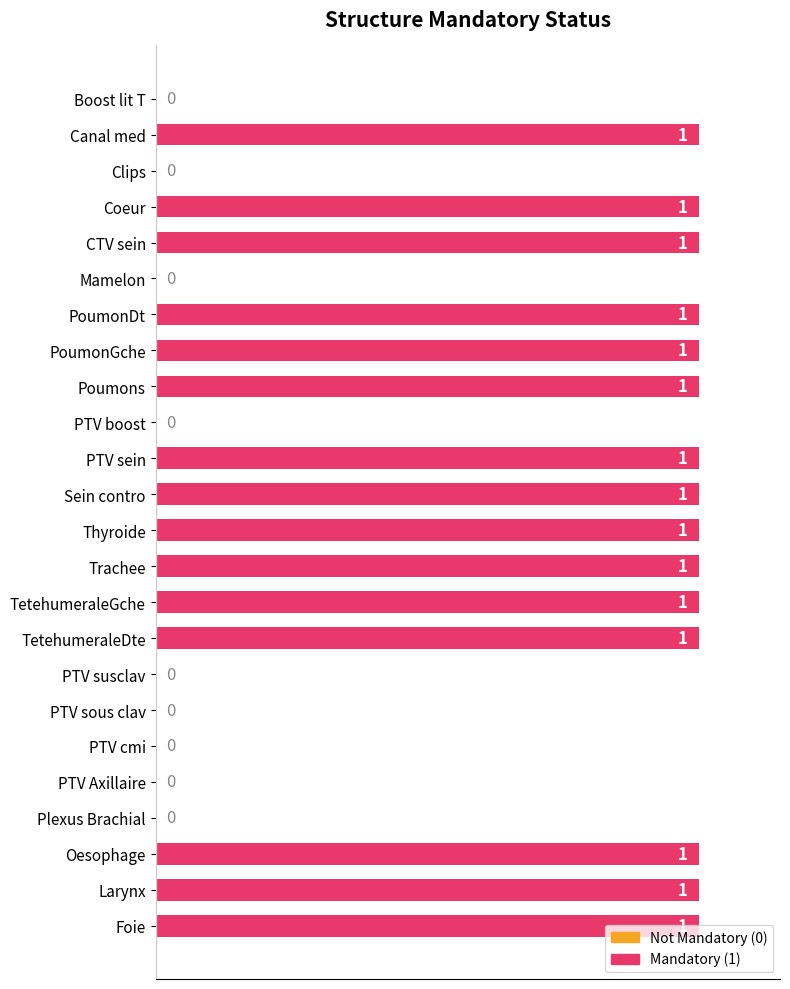

The chart shows a value of 1 at CTV sein. True or false?

True